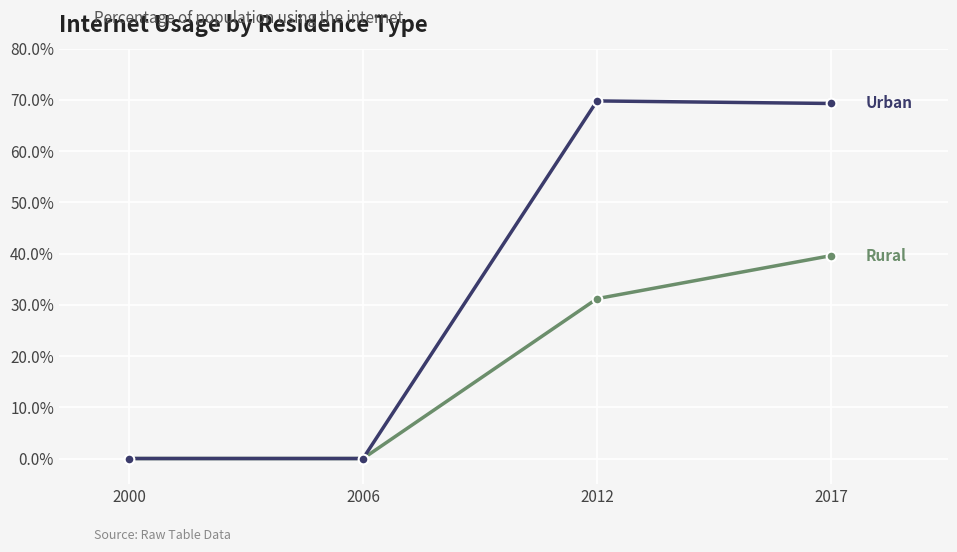

What is the spread (max minus min) of values at 2012?

38.6